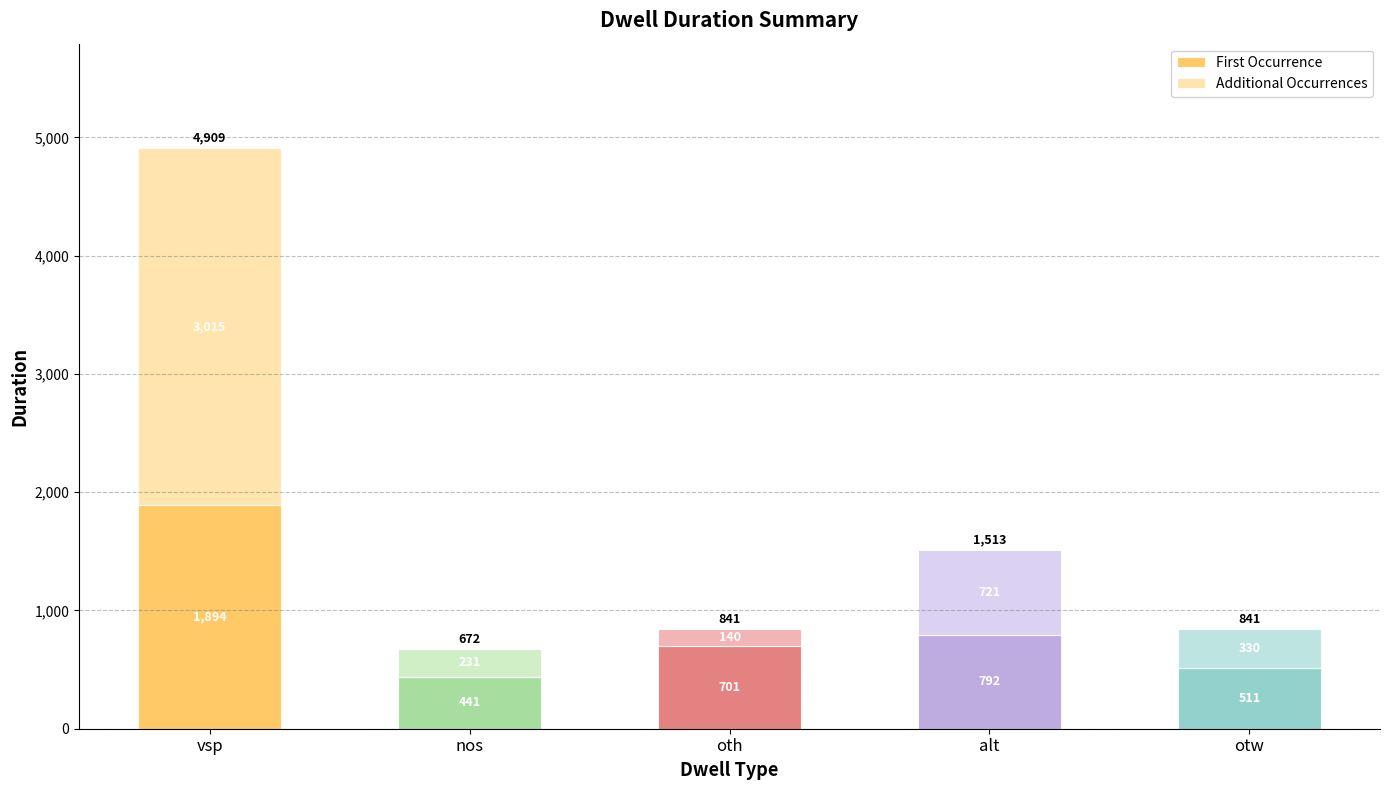

How many bars are there in total?

5